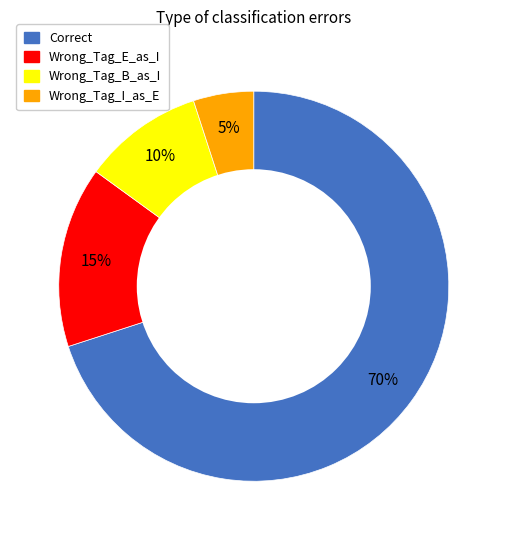

To the nearest percent, what percentage of the pie is Correct?

70%